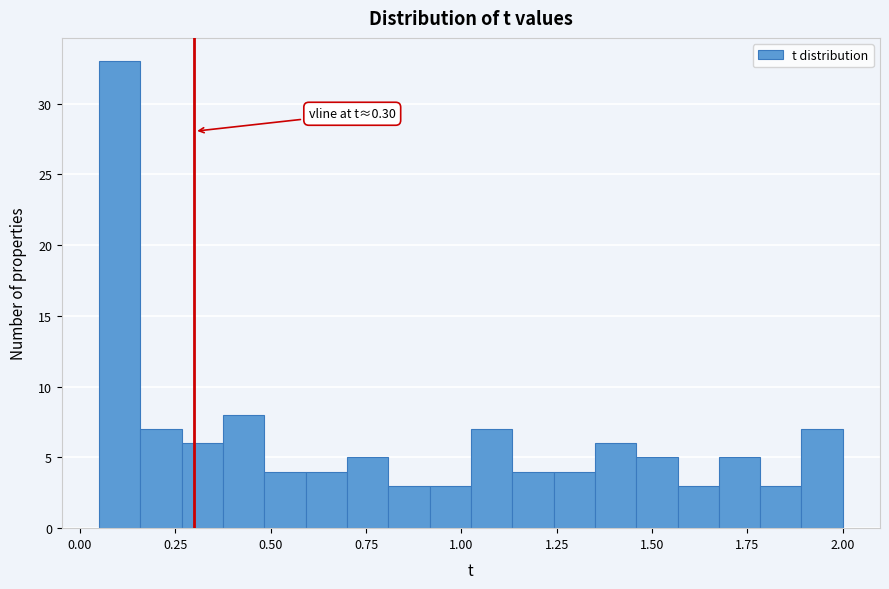

Around what value on the x-axis is the tallest bar? Give the approximate position of its centre, as read against the axis.

0.10